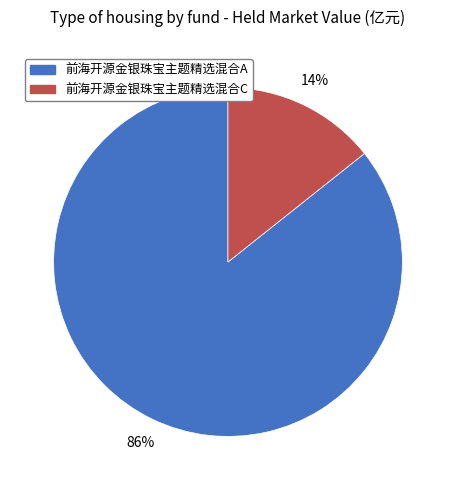

Rank the categories by value from lowest to highest.

前海开源金银珠宝主题精选混合C, 前海开源金银珠宝主题精选混合A